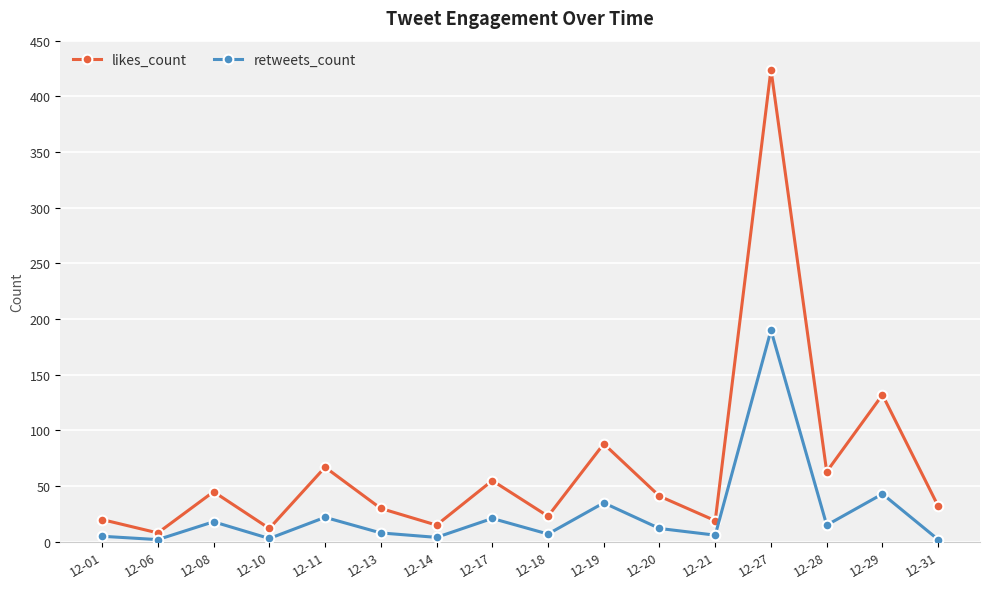

Where is the first local maximum for likes_count?

12-08